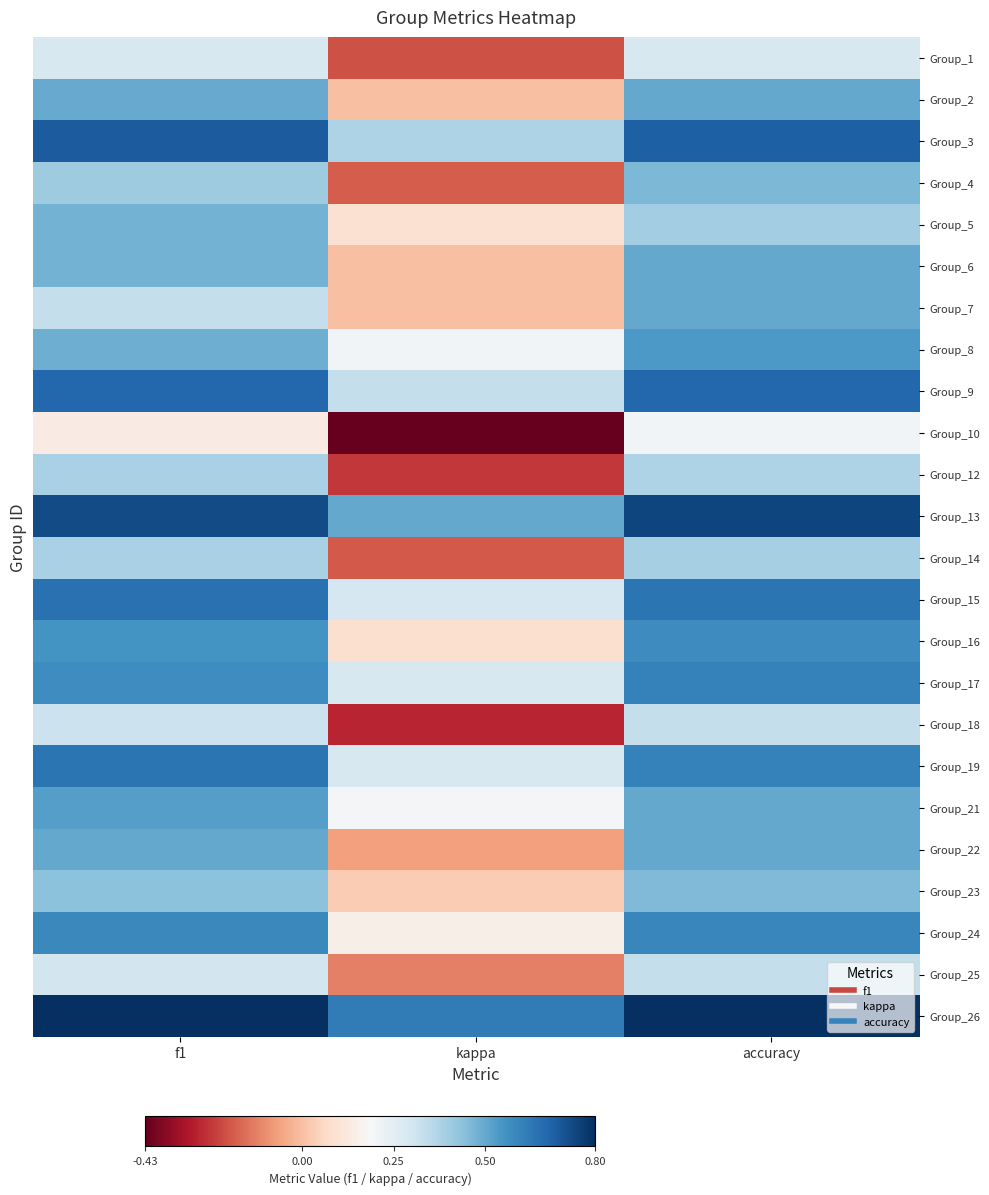

Reading right to left, what are all the values shown in this chart?

Group_1: accuracy=0.3	kappa=-0.2	f1=0.3
Group_2: accuracy=0.5	kappa=0.0	f1=0.5
Group_3: accuracy=0.7	kappa=0.4	f1=0.7
Group_4: accuracy=0.5	kappa=-0.2	f1=0.4
Group_5: accuracy=0.4	kappa=0.1	f1=0.5
Group_6: accuracy=0.5	kappa=0.0	f1=0.5
Group_7: accuracy=0.5	kappa=0.0	f1=0.3
Group_8: accuracy=0.5	kappa=0.2	f1=0.5
Group_9: accuracy=0.7	kappa=0.3	f1=0.7
Group_10: accuracy=0.2	kappa=-0.4	f1=0.1
Group_12: accuracy=0.4	kappa=-0.2	f1=0.4
Group_13: accuracy=0.8	kappa=0.5	f1=0.7
Group_14: accuracy=0.4	kappa=-0.2	f1=0.4
Group_15: accuracy=0.6	kappa=0.3	f1=0.6
Group_16: accuracy=0.6	kappa=0.1	f1=0.6
Group_17: accuracy=0.6	kappa=0.3	f1=0.6
Group_18: accuracy=0.3	kappa=-0.3	f1=0.3
Group_19: accuracy=0.6	kappa=0.3	f1=0.6
Group_21: accuracy=0.5	kappa=0.2	f1=0.5
Group_22: accuracy=0.5	kappa=-0.1	f1=0.5
Group_23: accuracy=0.5	kappa=0.0	f1=0.4
Group_24: accuracy=0.6	kappa=0.2	f1=0.6
Group_25: accuracy=0.3	kappa=-0.1	f1=0.3
Group_26: accuracy=0.8	kappa=0.6	f1=0.8